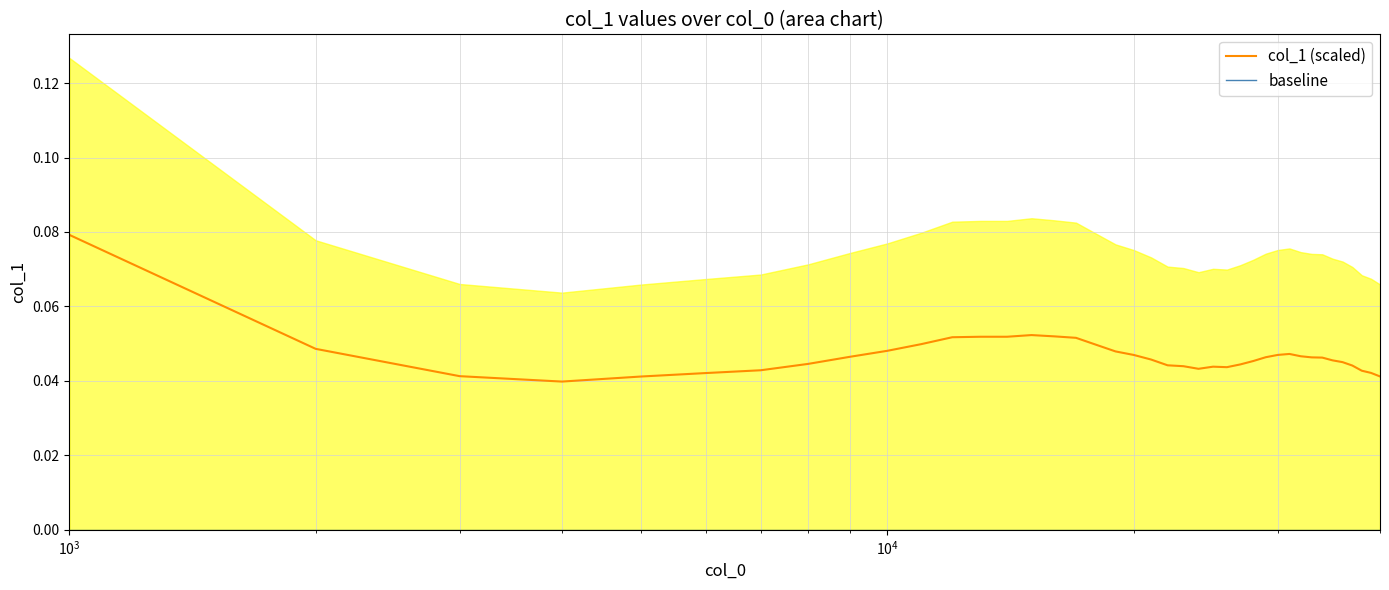

True or false: baseline and col_1 (scaled) intersect in this chart.

False